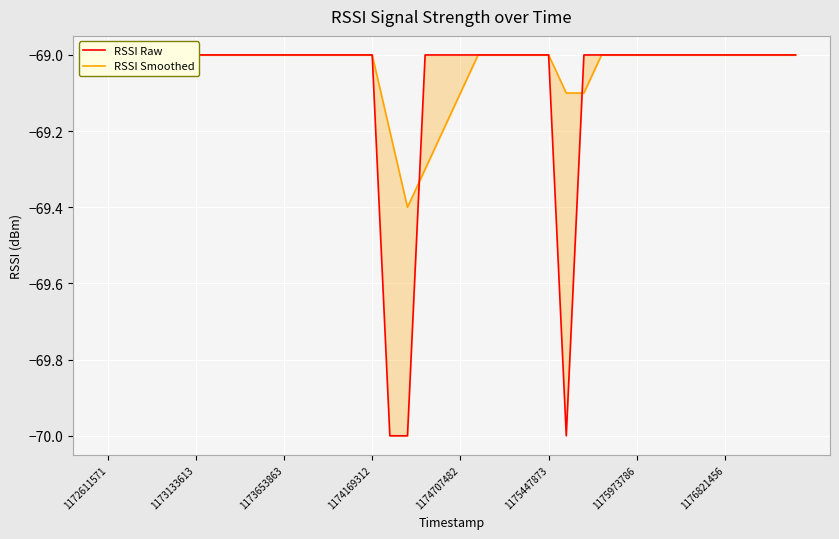

Is it true that RSSI Raw equals -69.0 at 37?

True